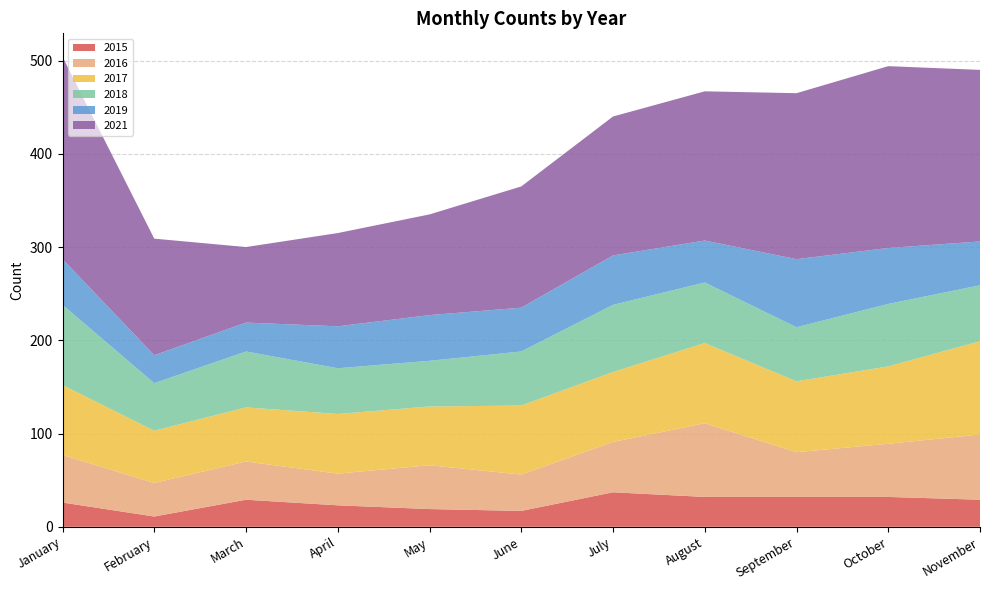

Reading left to right, extract all data points from this chart.

2015: January=26	February=11	March=29	April=23	May=19	June=17	July=37	August=32	September=32	October=32	November=29
2016: January=51	February=36	March=41	April=34	May=47	June=39	July=54	August=79	September=48	October=57	November=70
2017: January=75	February=56	March=58	April=64	May=63	June=74	July=75	August=86	September=76	October=83	November=100
2018: January=86	February=51	March=60	April=49	May=49	June=58	July=72	August=65	September=58	October=67	November=60
2019: January=49	February=30	March=31	April=45	May=49	June=47	July=53	August=45	September=73	October=60	November=47
2021: January=217	February=125	March=81	April=100	May=108	June=130	July=149	August=160	September=178	October=195	November=184